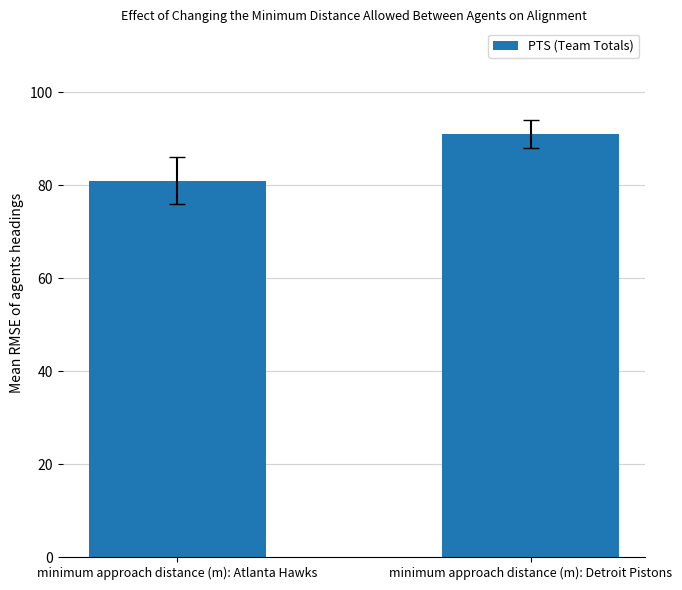

What is the average value?

86